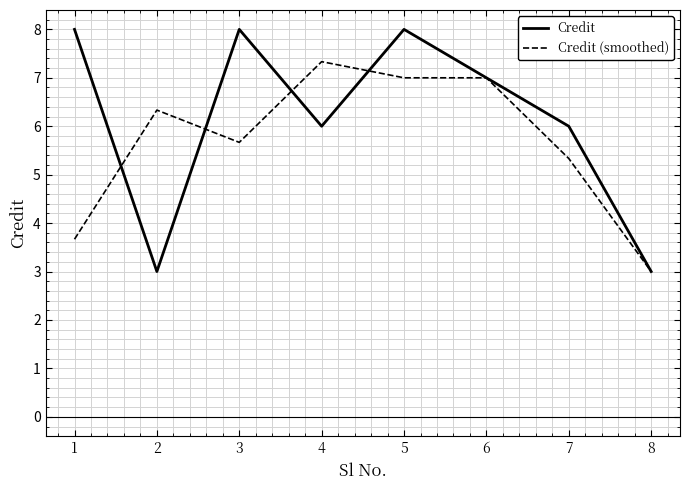

What is the difference between the Credit (smoothed) values at 7 and 1?

1.7